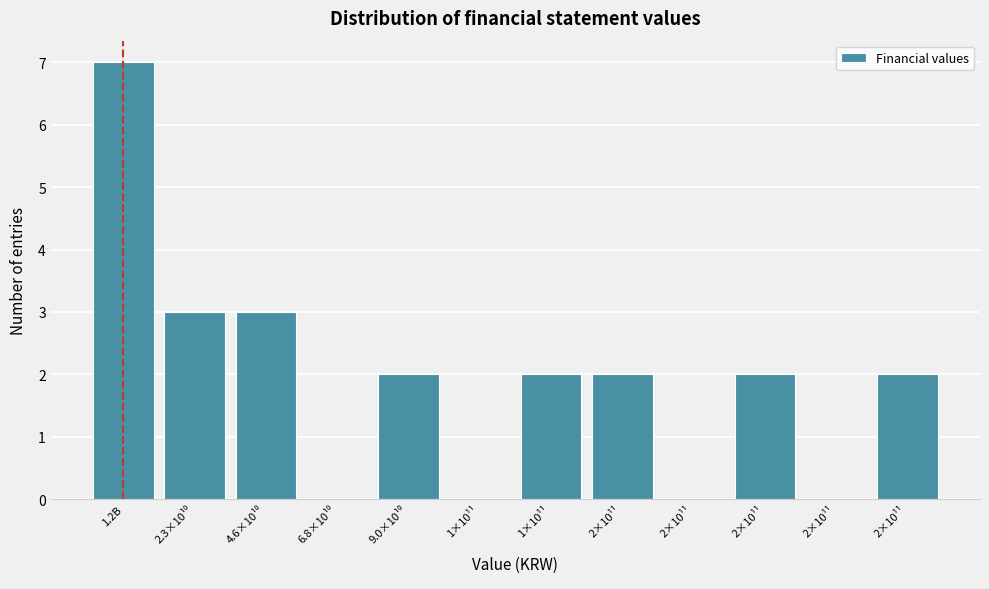

Are the bars horizontal?

No